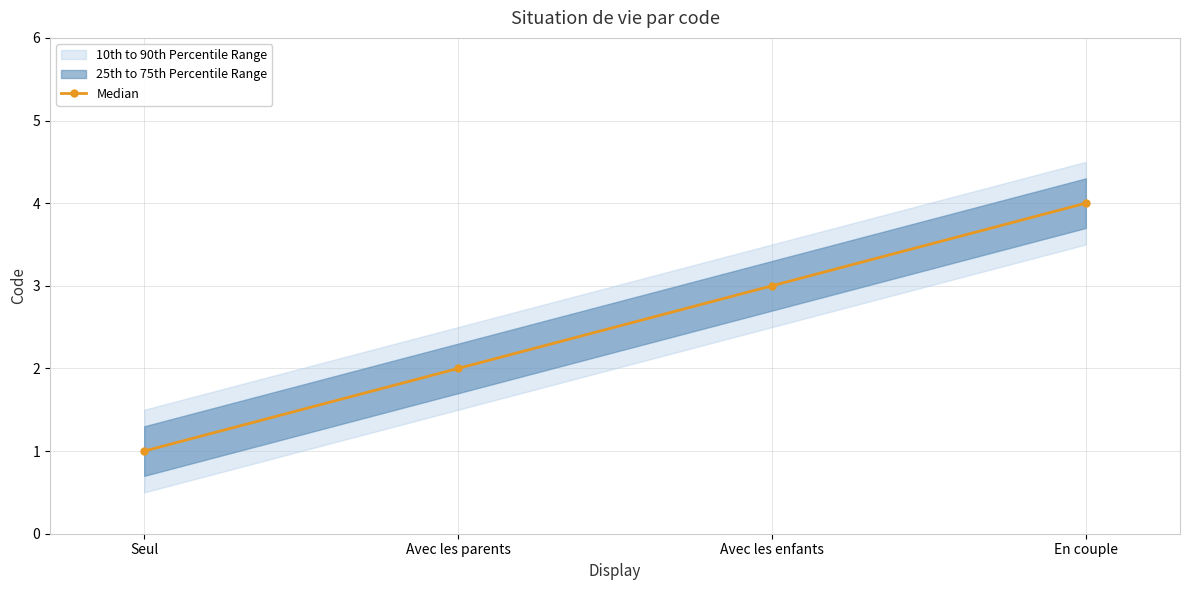

How many data points are above 3?

1